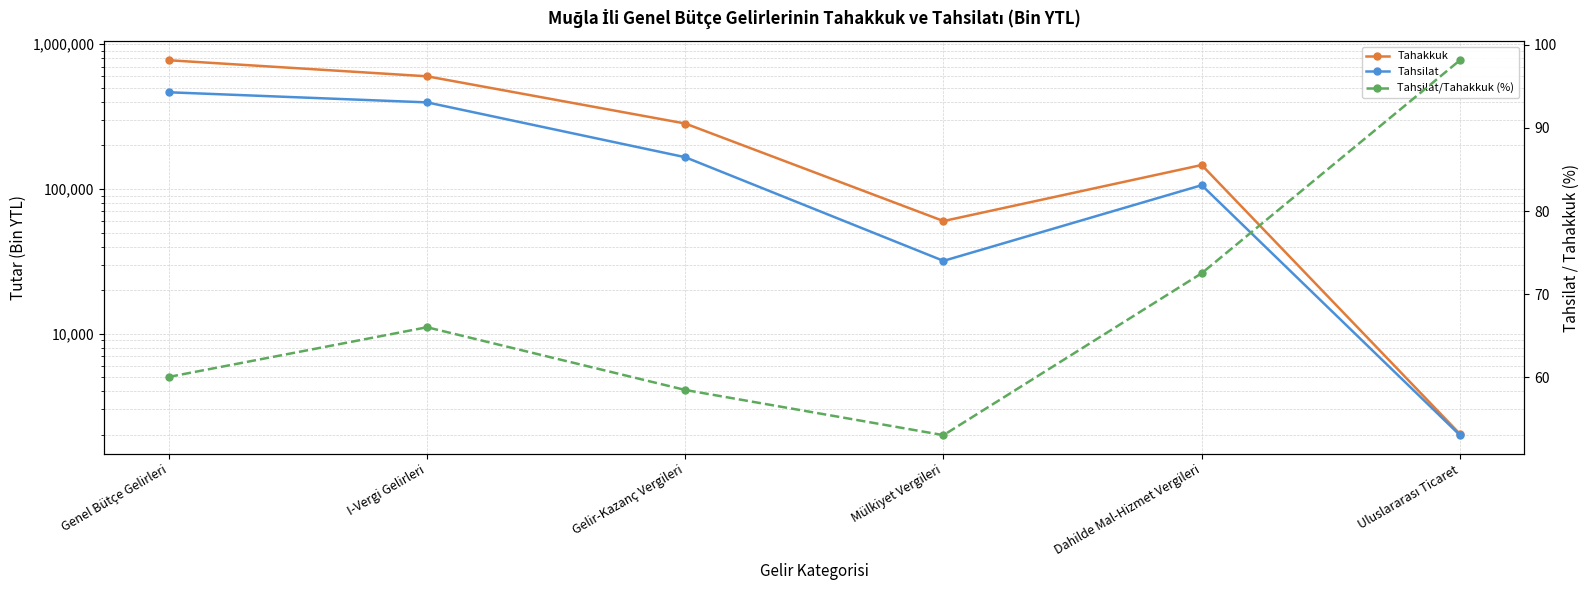

True or false: Tahsilat has a value of 45570.2 at Mülkiyet Vergileri.

False